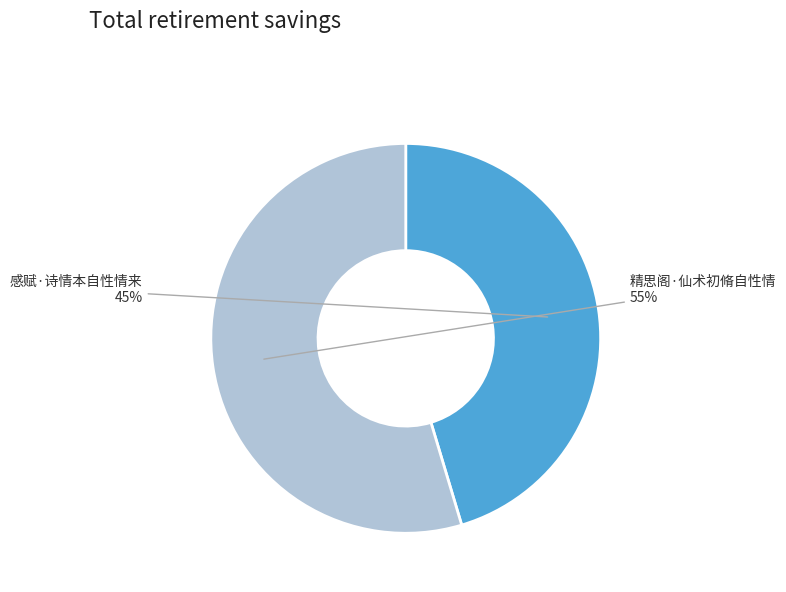

To the nearest percent, what is the average slice percentage?

50%